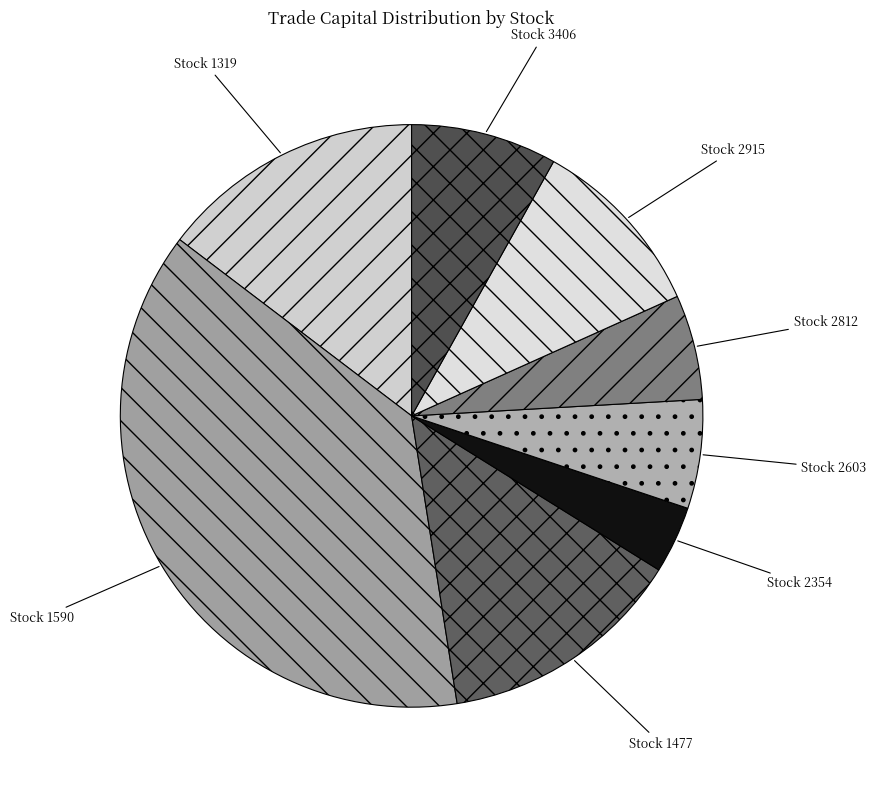

How many slices are in this pie chart?

8